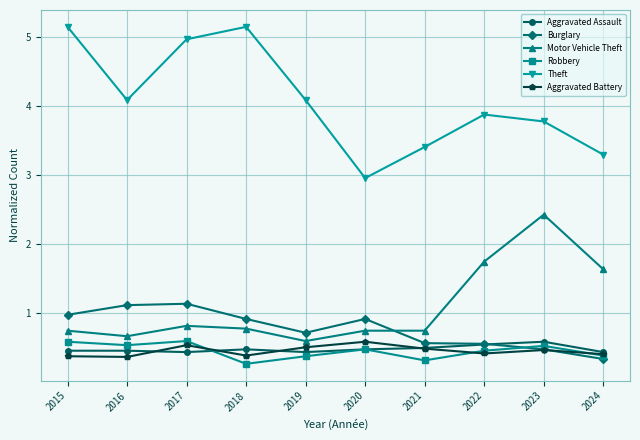

Does the chart display data point markers on the line(s)?

Yes